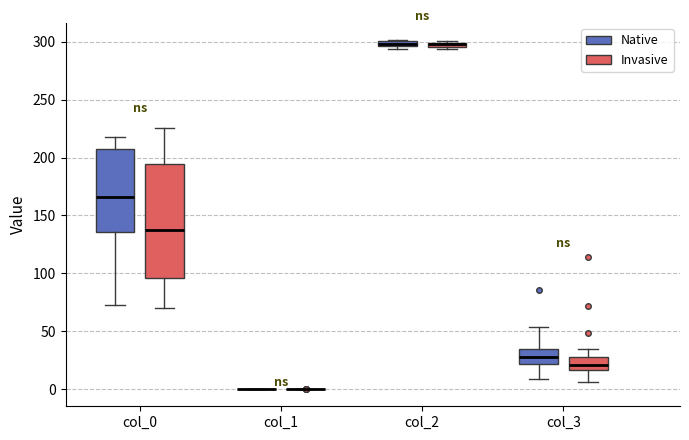

Comparing the boxes themselves (not the whiskers), which one is the tallest?

col_0 (Invasive)